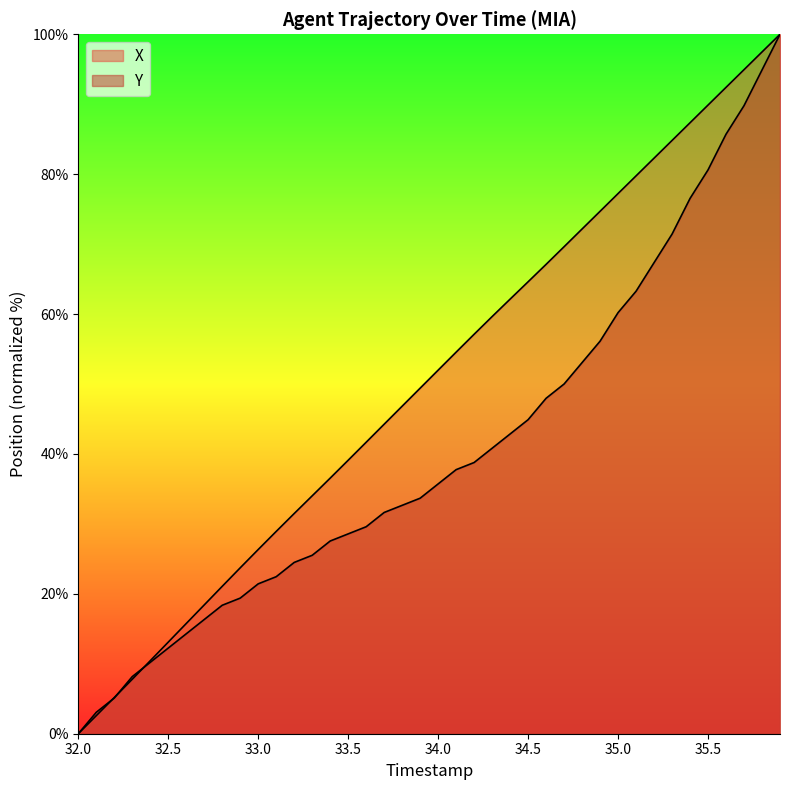

True or false: X has more than 0 interior local peaks.

False